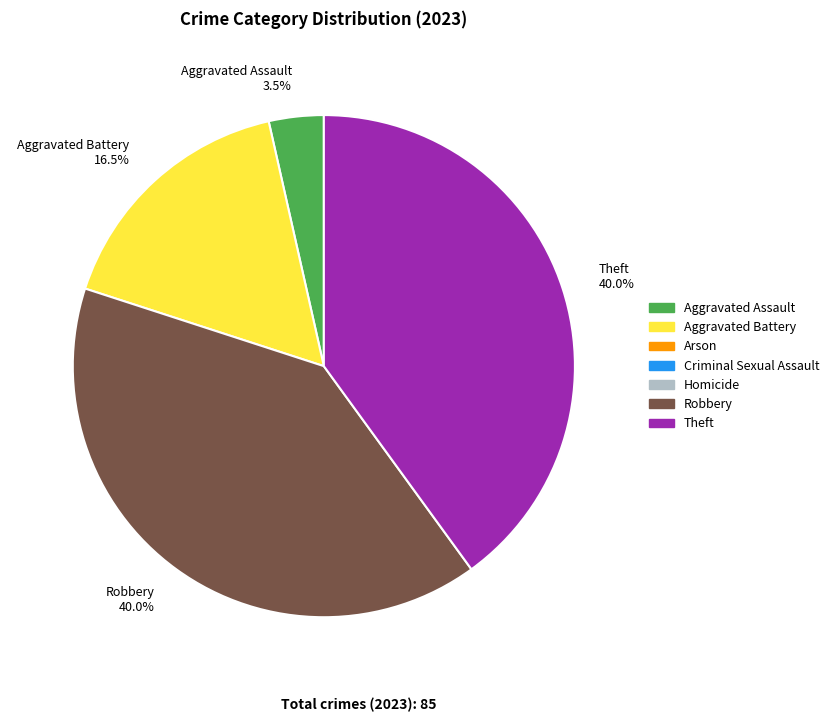

Approximately how many times larger is the value at Theft 40.0% compared to Robbery 40.0%?

1.0